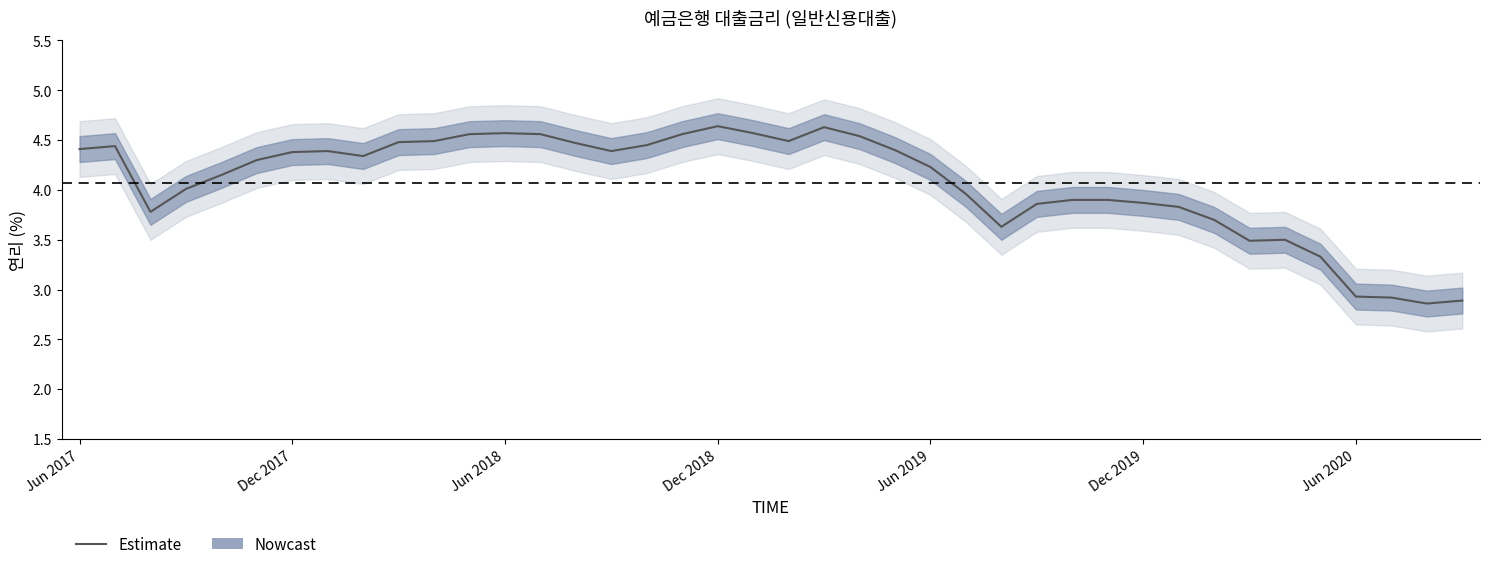

What is the difference between the second highest and second lowest values?

1.7